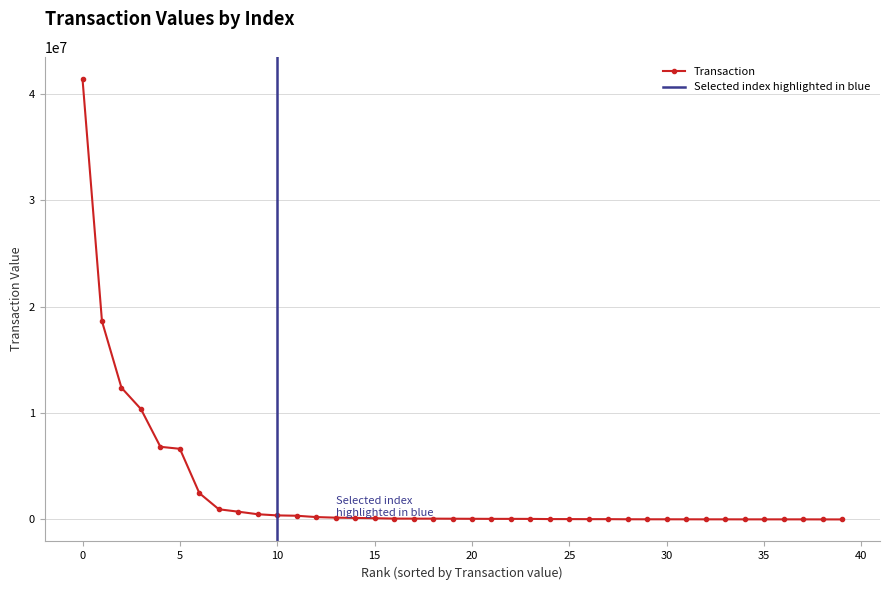

Is this an area chart (filled region under the line)?

No